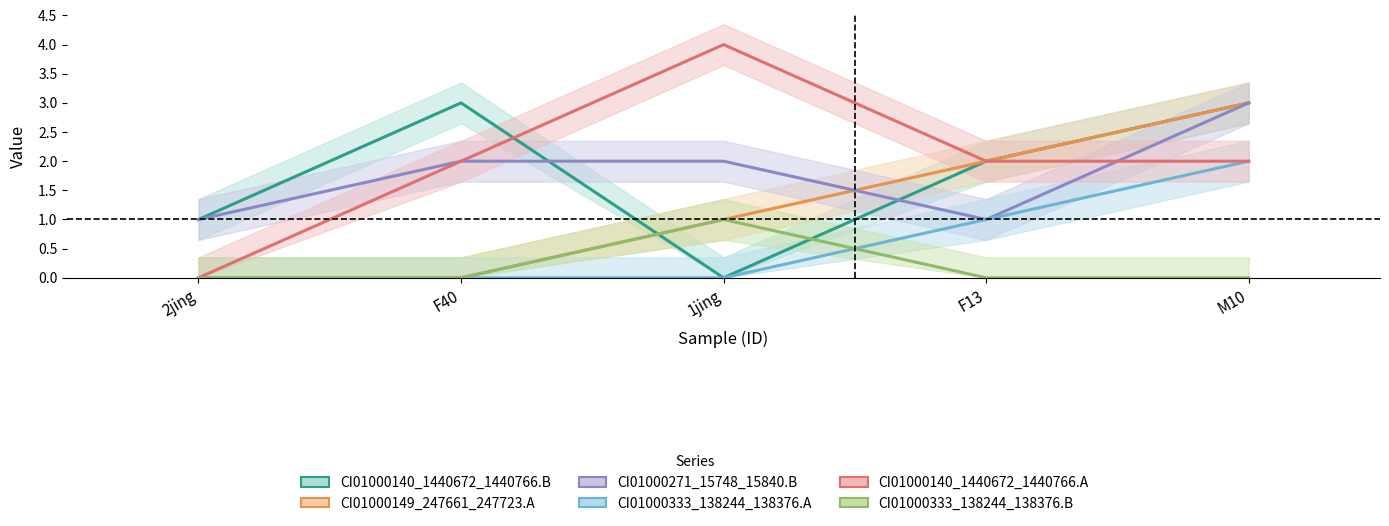

True or false: CI01000333_138244_138376.A and CI01000271_15748_15840.B cross at least once.

False